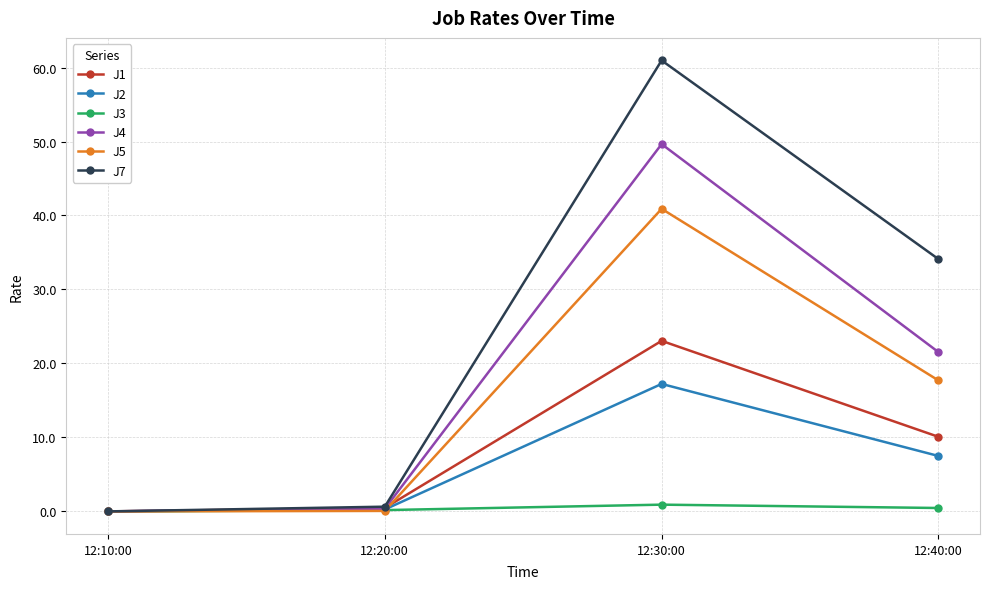

Rank the series at 12:40:00 from highest to lowest value.

J7, J4, J5, J1, J2, J3